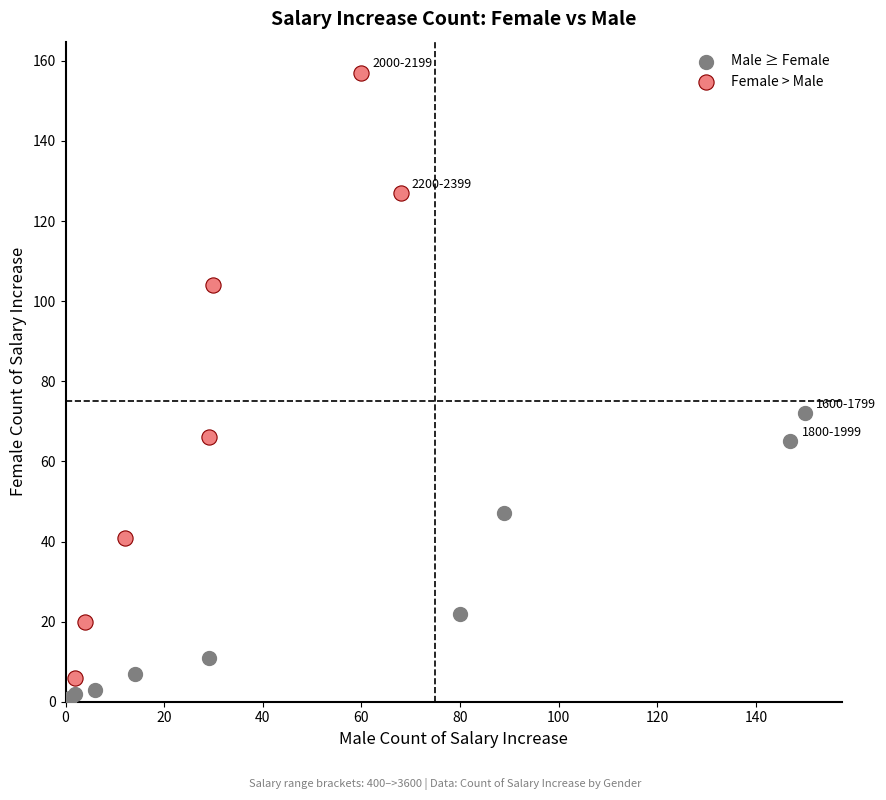

Which series contains the highest Y value?

Female > Male